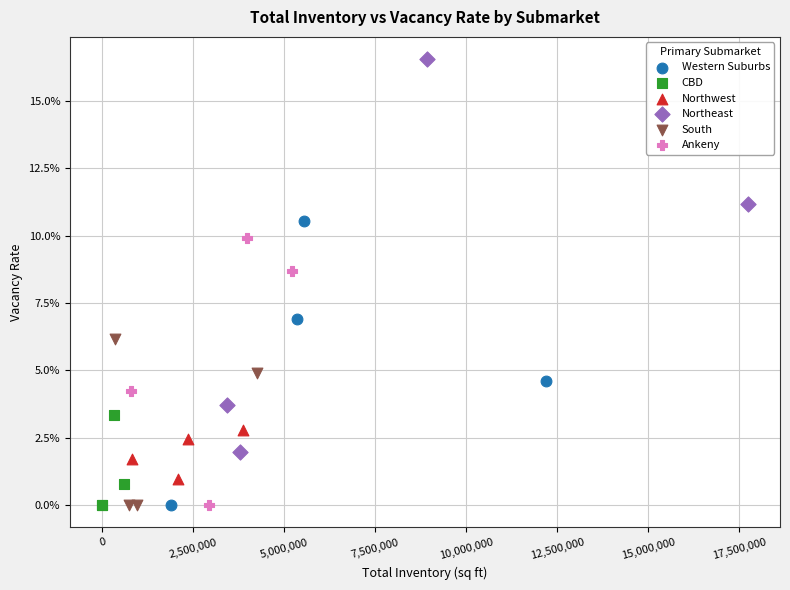

Which series reaches the maximum Y coordinate?

Northeast